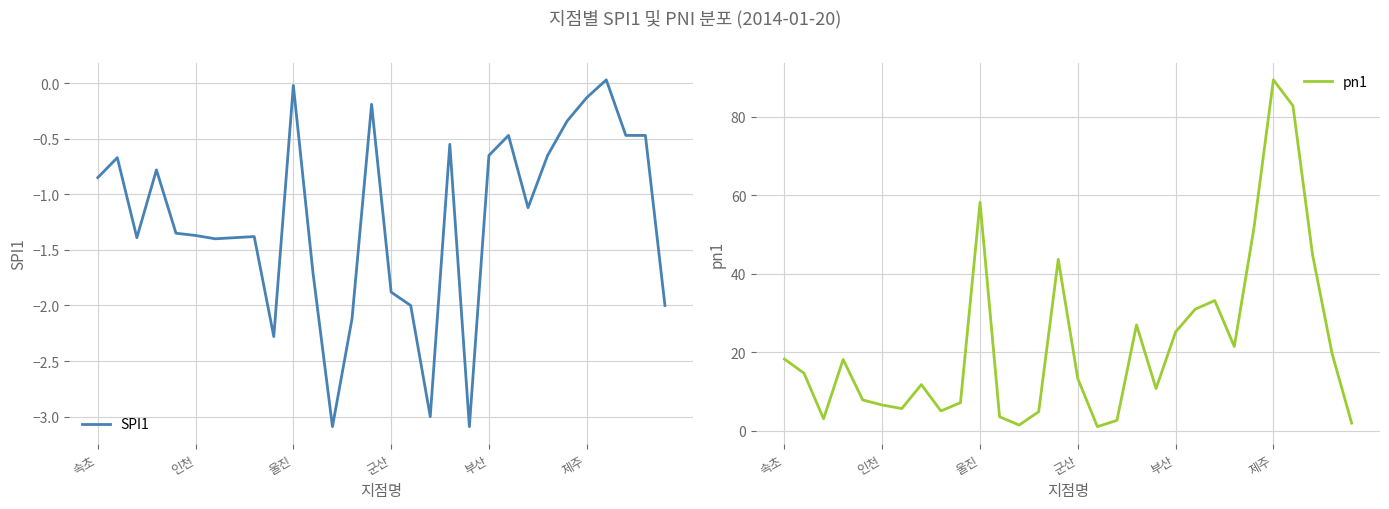

Where does the SPI1 series first go above -1?

속초